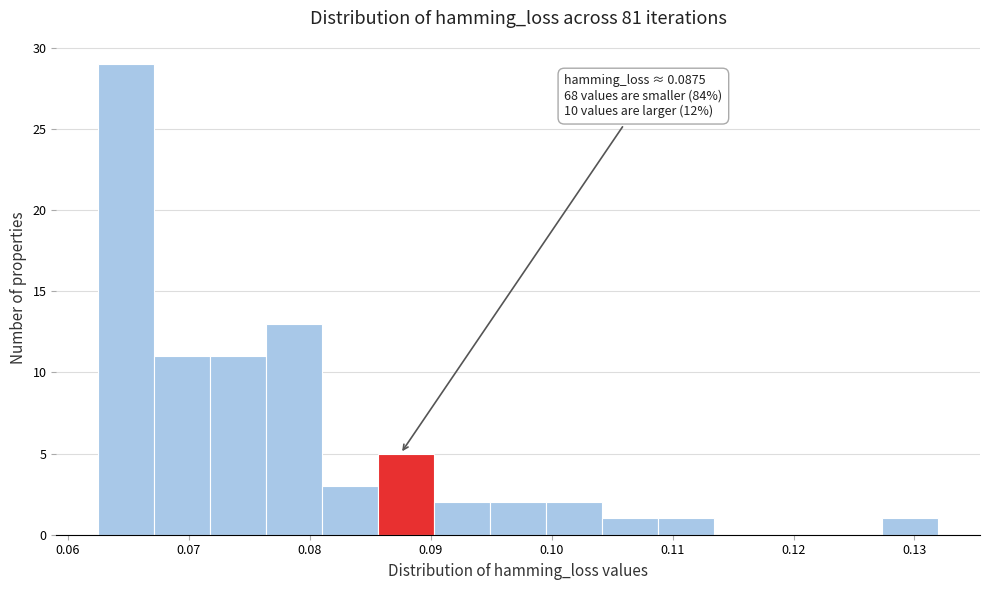

Which range on the x-axis has the tallest bar?

0.063 to 0.067